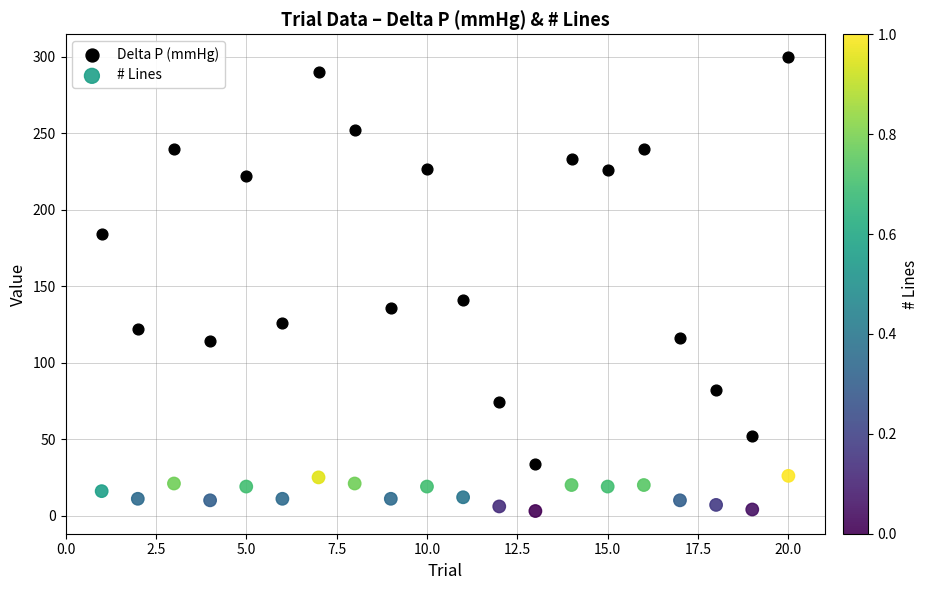

Which series has the widest spread of Y values?

Delta P (mmHg)